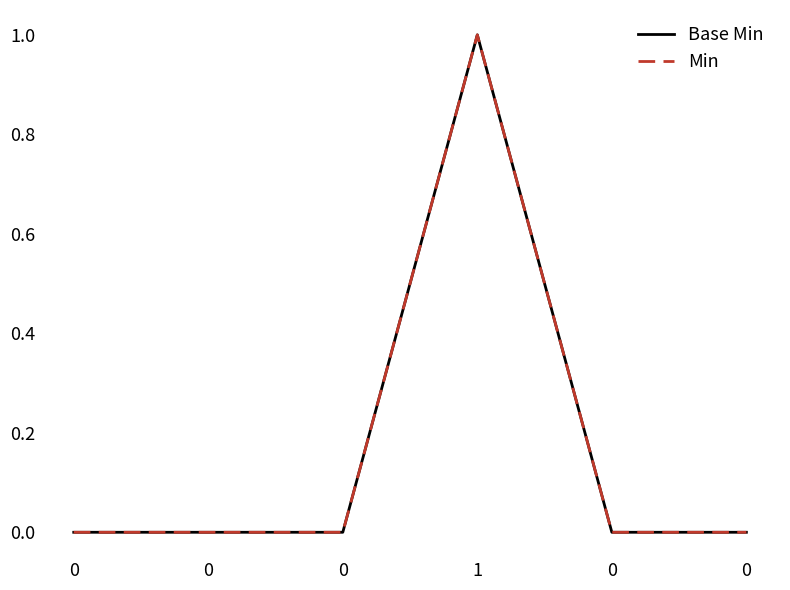

List the series in order of their peak value, highest first.

Base Min, Min